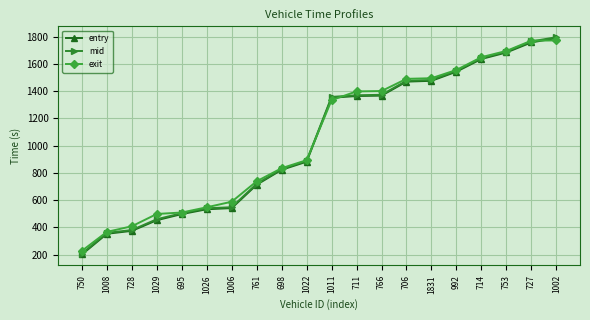

True or false: mid and entry cross at least once.

False